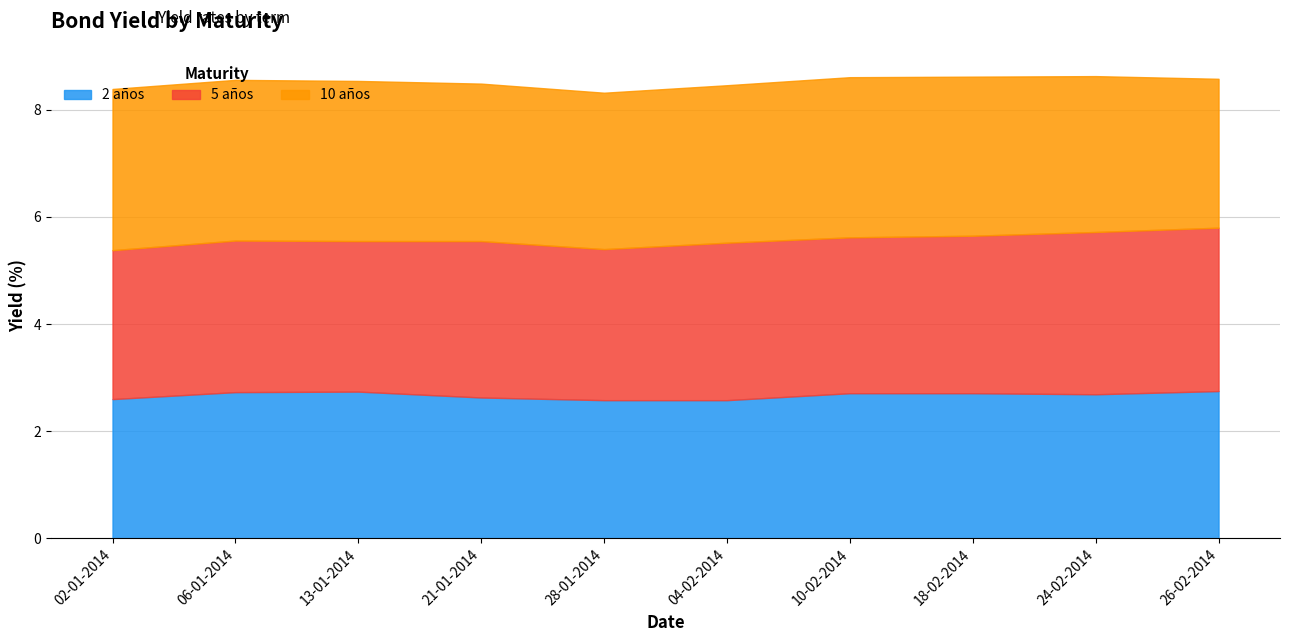

The 5 años series shows 3.0 at 26-02-2014. True or false?

True